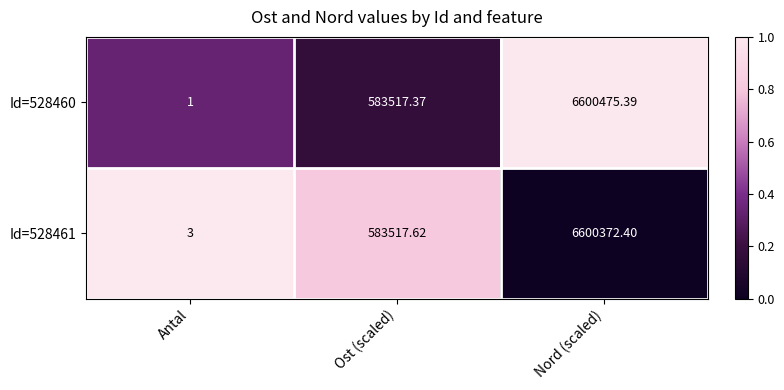

Which label corresponds to the smallest value in the chart?

Antal